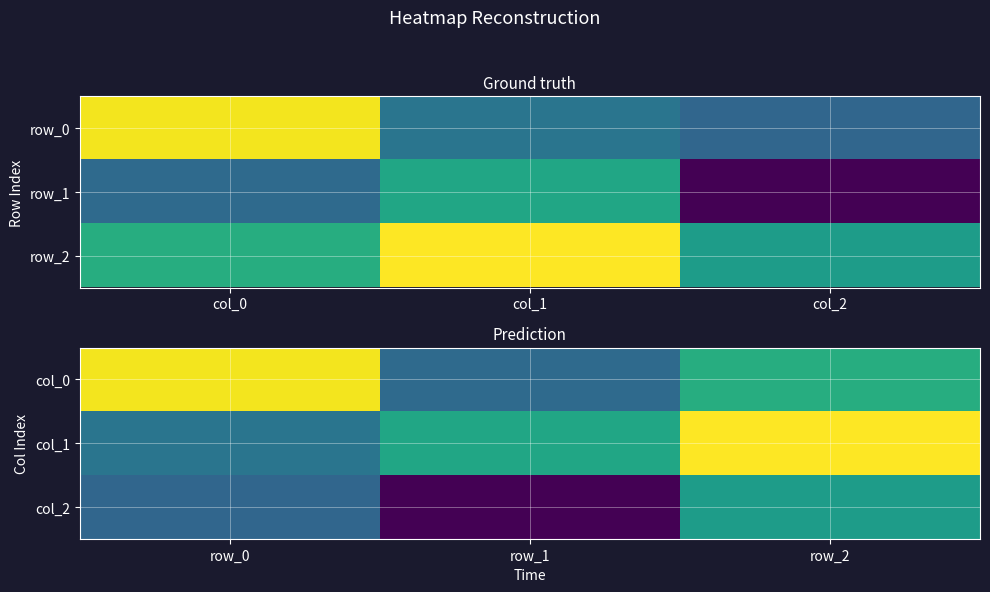

What is the difference between the maximum and minimum values in the col_1 series?

1.2